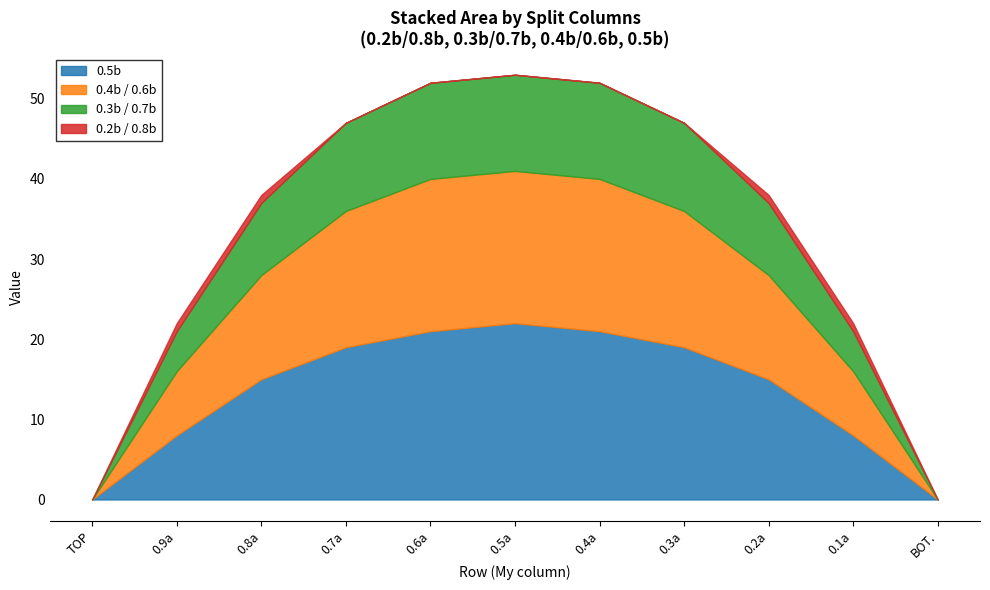

What position from the left is 0.3a?

8